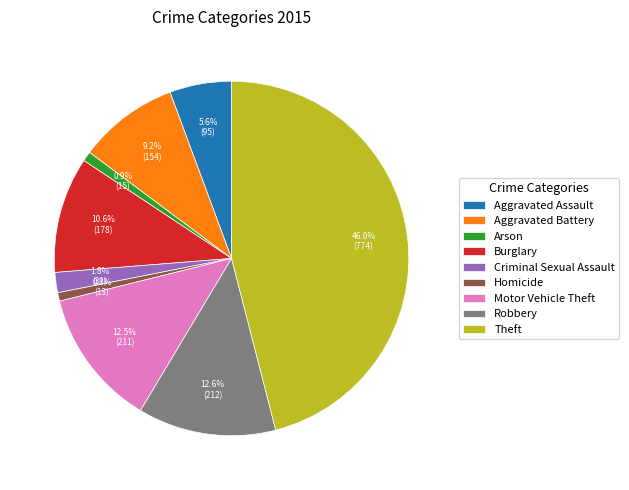

What percentage is the Burglary slice, to the nearest percent?

11%